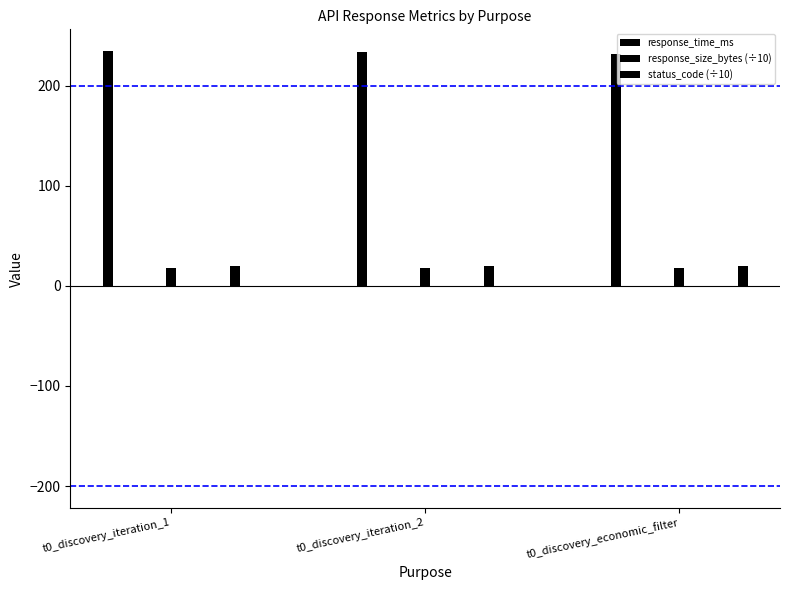

How many bars are there in each group?

3